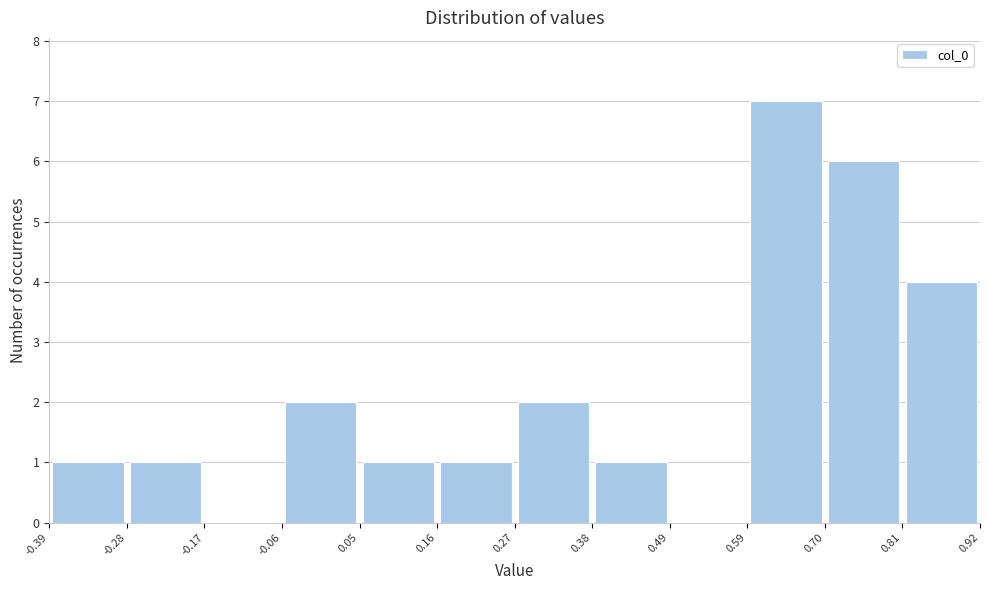

Reading left to right, list every bar in this chart as the range it spans on the x-axis followed by its height. The values are not printed on the chart, so give them approximately, as read against the axis.

-0.39 to -0.28: 1
-0.28 to -0.17: 1
-0.17 to -0.06: 0
-0.06 to 0.05: 2
0.05 to 0.16: 1
0.16 to 0.27: 1
0.27 to 0.38: 2
0.38 to 0.49: 1
0.49 to 0.59: 0
0.59 to 0.70: 7
0.70 to 0.81: 6
0.81 to 0.92: 4